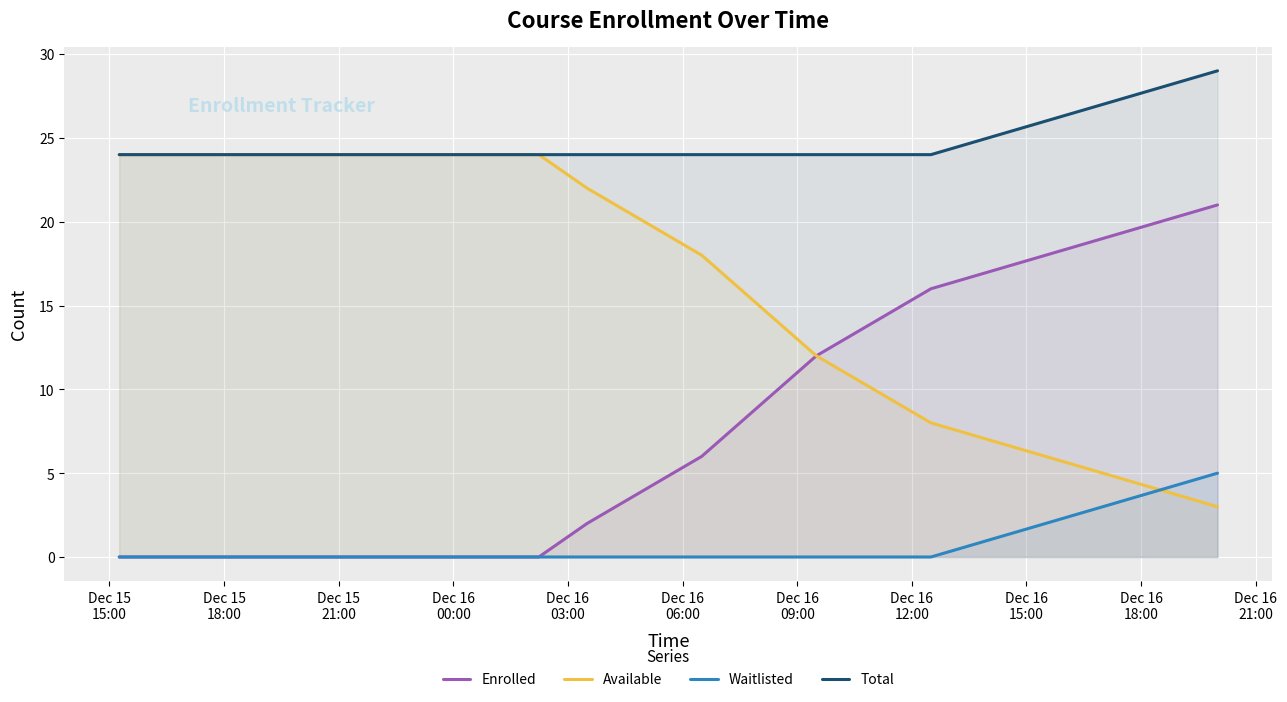

Which series has the largest total across all categories?

Total